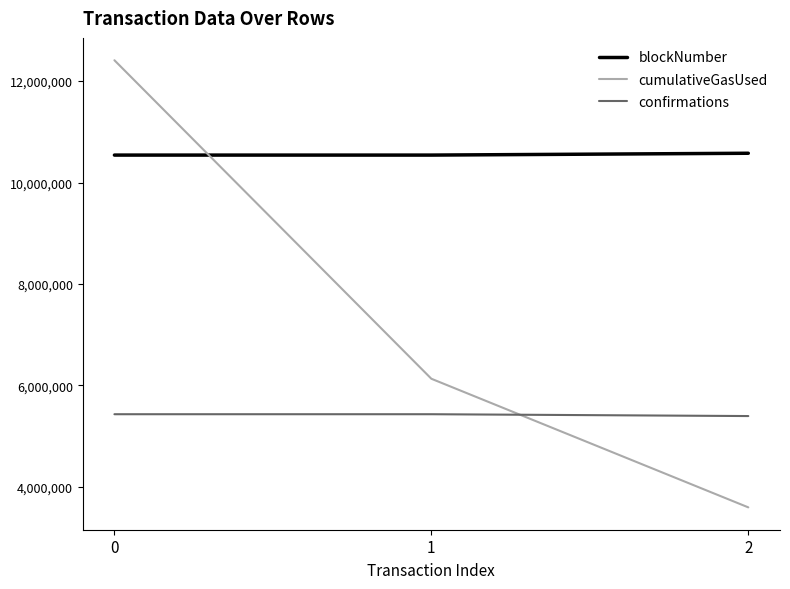

List the series in order of their peak value, highest first.

cumulativeGasUsed, blockNumber, confirmations